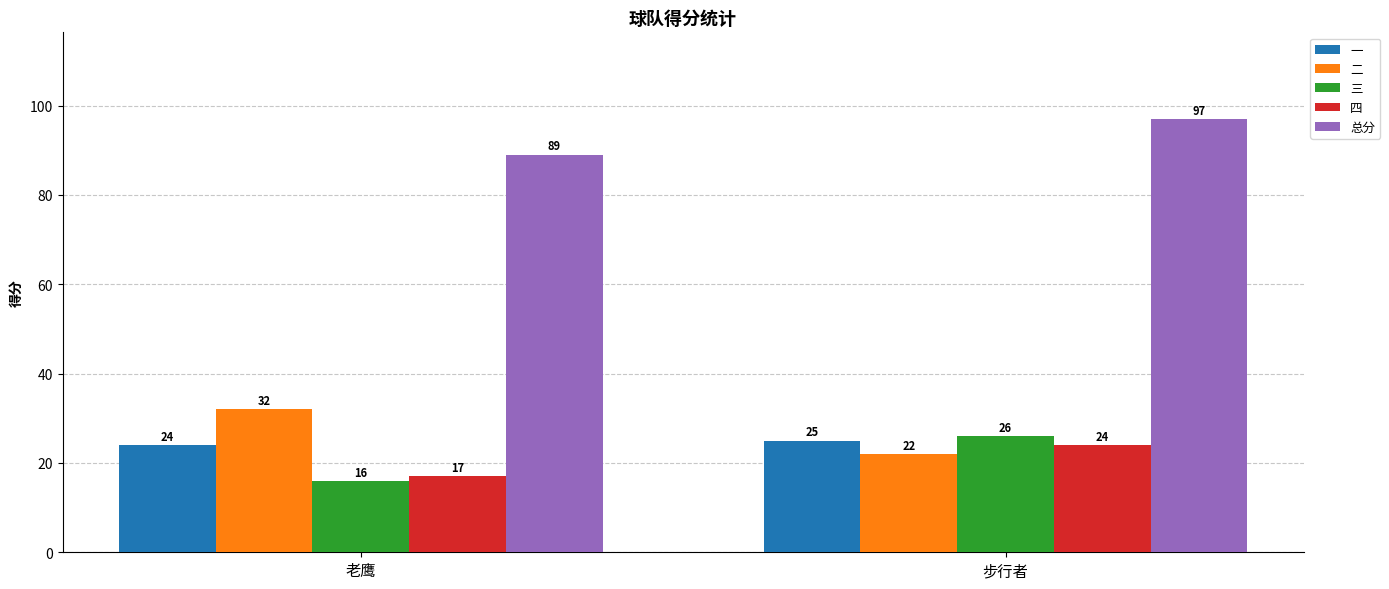

List the series in order of their peak value, lowest first.

四, 一, 三, 二, 总分